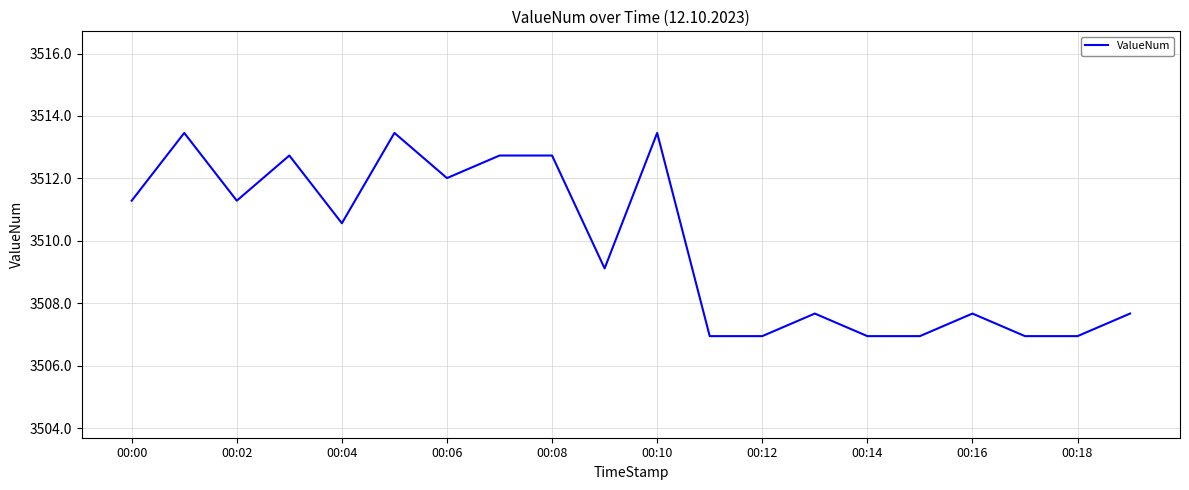

What is the difference between the maximum and minimum values?

6.5